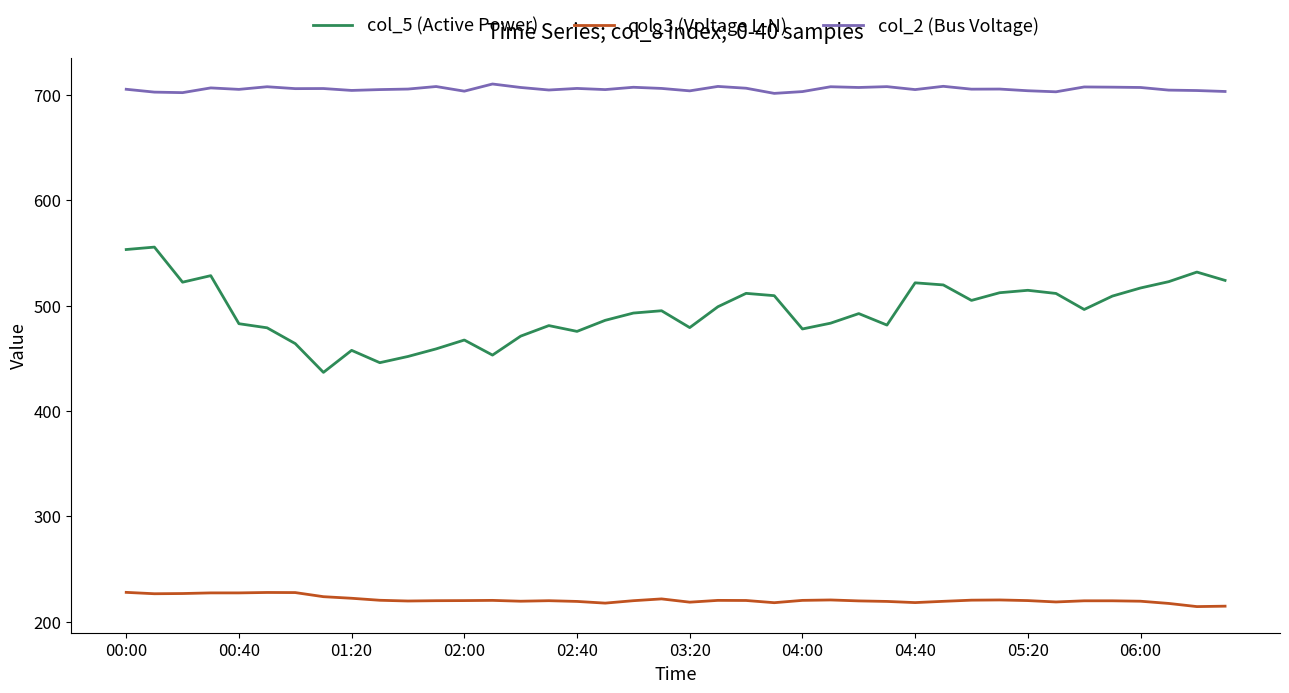

What is the greatest value displayed?

710.3